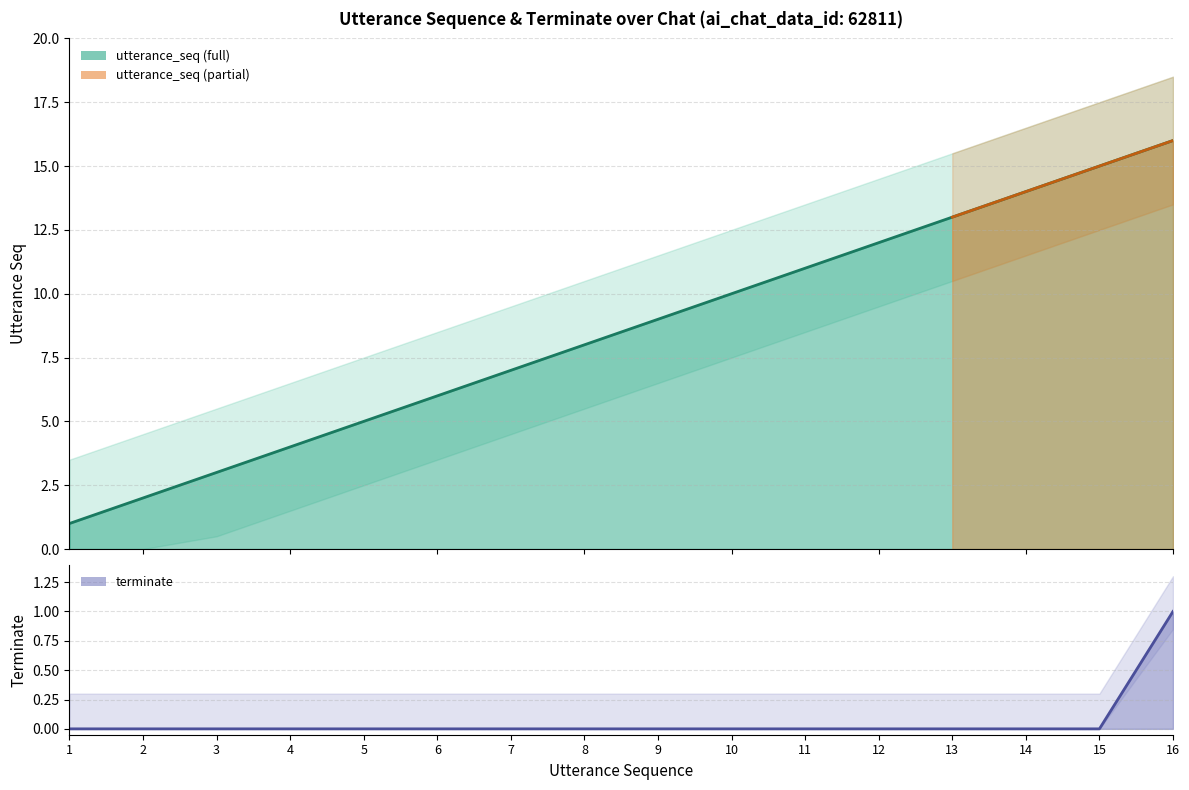

What is the highest value of the utterance_seq series?

16